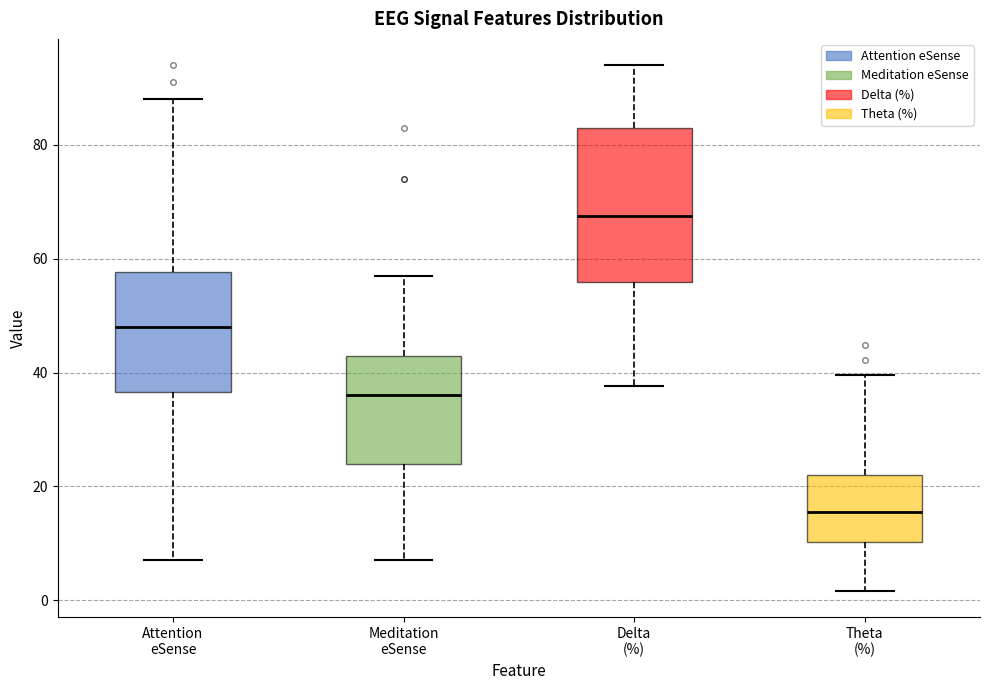

Reading left to right, read every box against the y-axis: the position of its median line, the range the box covers, and the ends of its whiskers. The values are not printed on the chart, so give them approximately, as read against the axis.

Attention eSense: median 48, box 36 to 58, whiskers 8 to 88
Meditation eSense: median 36, box 24 to 44, whiskers 8 to 58
Delta (%): median 68, box 56 to 82, whiskers 38 to 94
Theta (%): median 16, box 10 to 22, whiskers 2 to 40